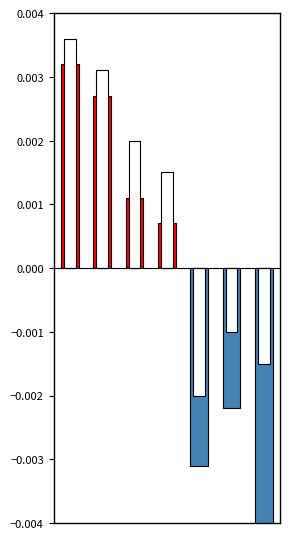

Are the bars grouped side by side (vs. stacked)?

Yes